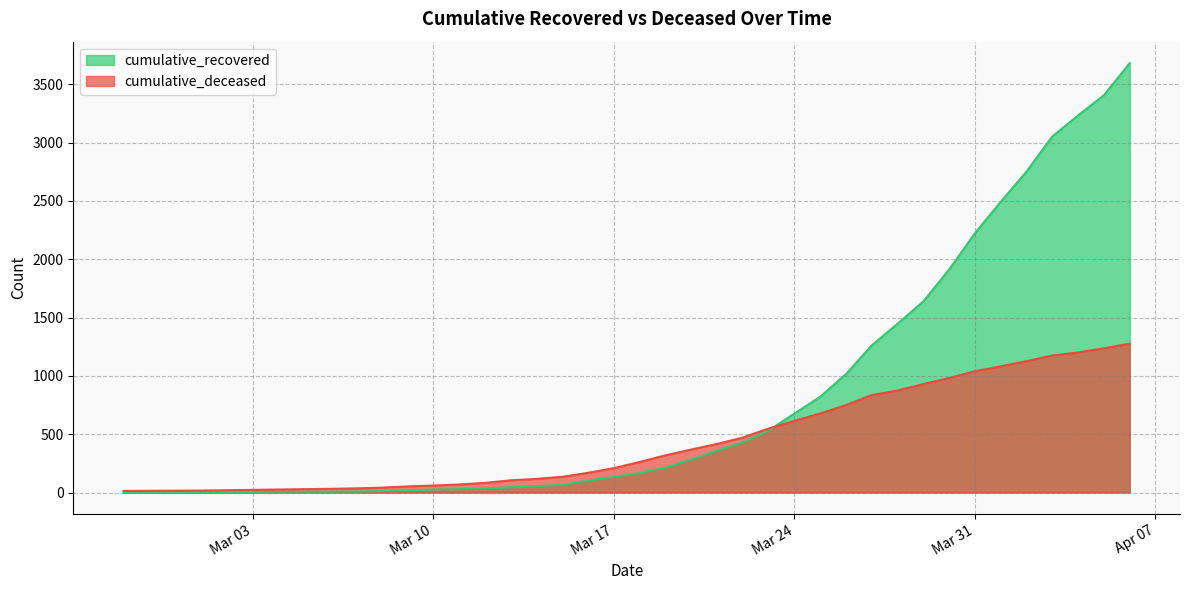

What is the average value of the cumulative_recovered series?

805